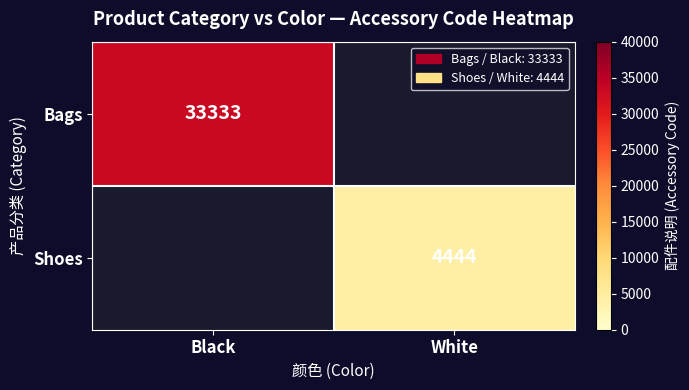

The value of Bags at Black is 33333. True or false?

True